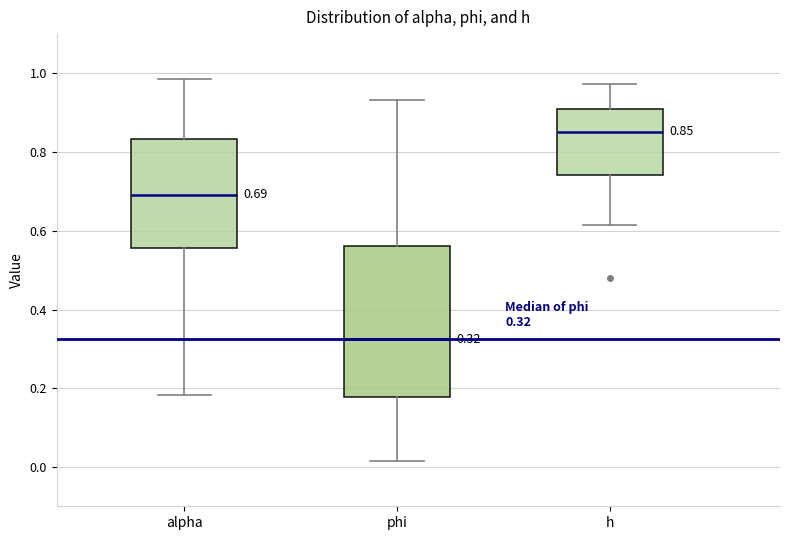

Which box has the highest median line?

h